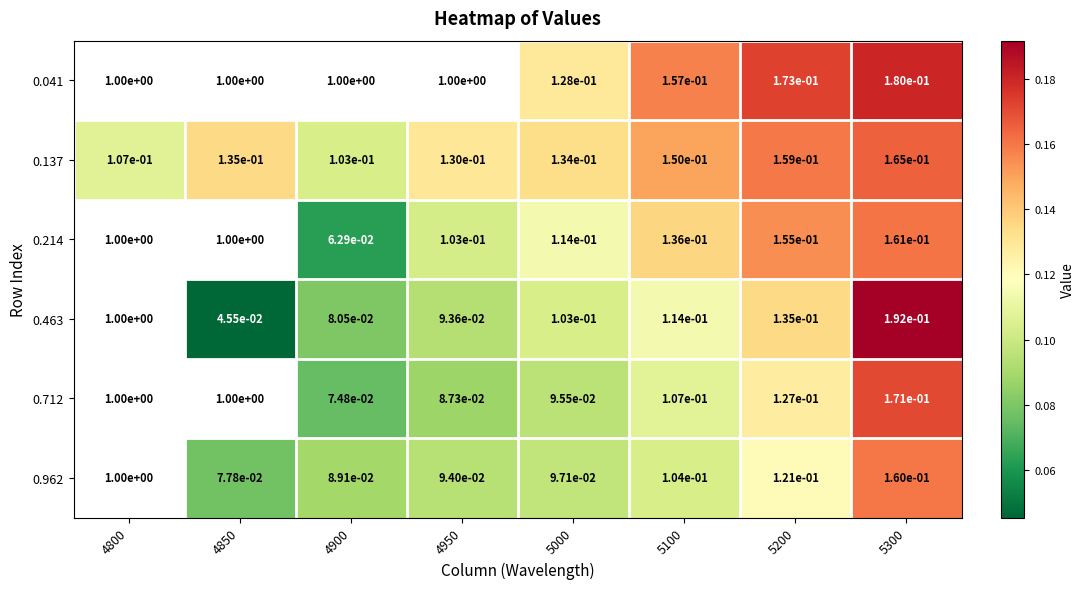

What is the total value across all series at 5200?

0.9